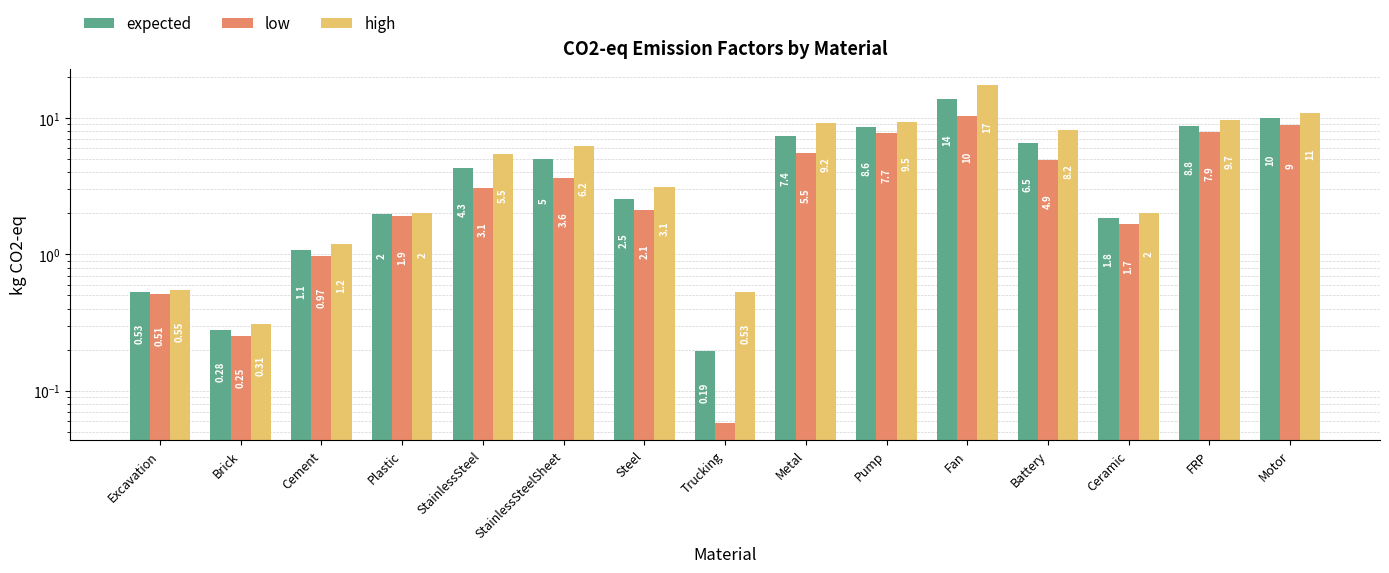

At which label does expected first exceed 4?

StainlessSteel